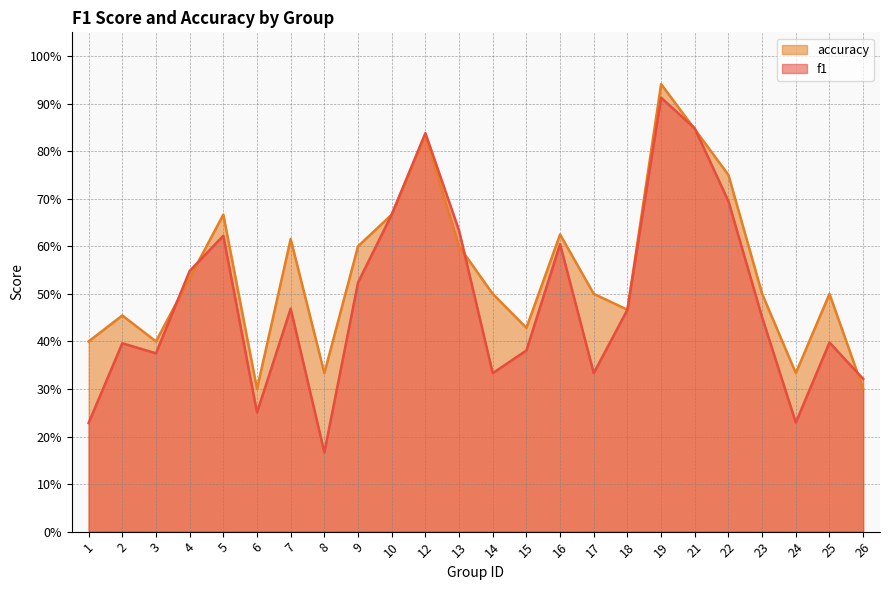

Reading left to right, transcribe all the data shown in this chart.

f1: 1=0.2	2=0.4	3=0.4	4=0.5	5=0.6	6=0.3	7=0.5	8=0.2	9=0.5	10=0.7	12=0.8	13=0.6	14=0.3	15=0.4	16=0.6	17=0.3	18=0.5	19=0.9	21=0.8	22=0.7	23=0.5	24=0.2	25=0.4	26=0.3
accuracy: 1=0.4	2=0.5	3=0.4	4=0.5	5=0.7	6=0.3	7=0.6	8=0.3	9=0.6	10=0.7	12=0.8	13=0.6	14=0.5	15=0.4	16=0.6	17=0.5	18=0.5	19=0.9	21=0.8	22=0.8	23=0.5	24=0.3	25=0.5	26=0.3